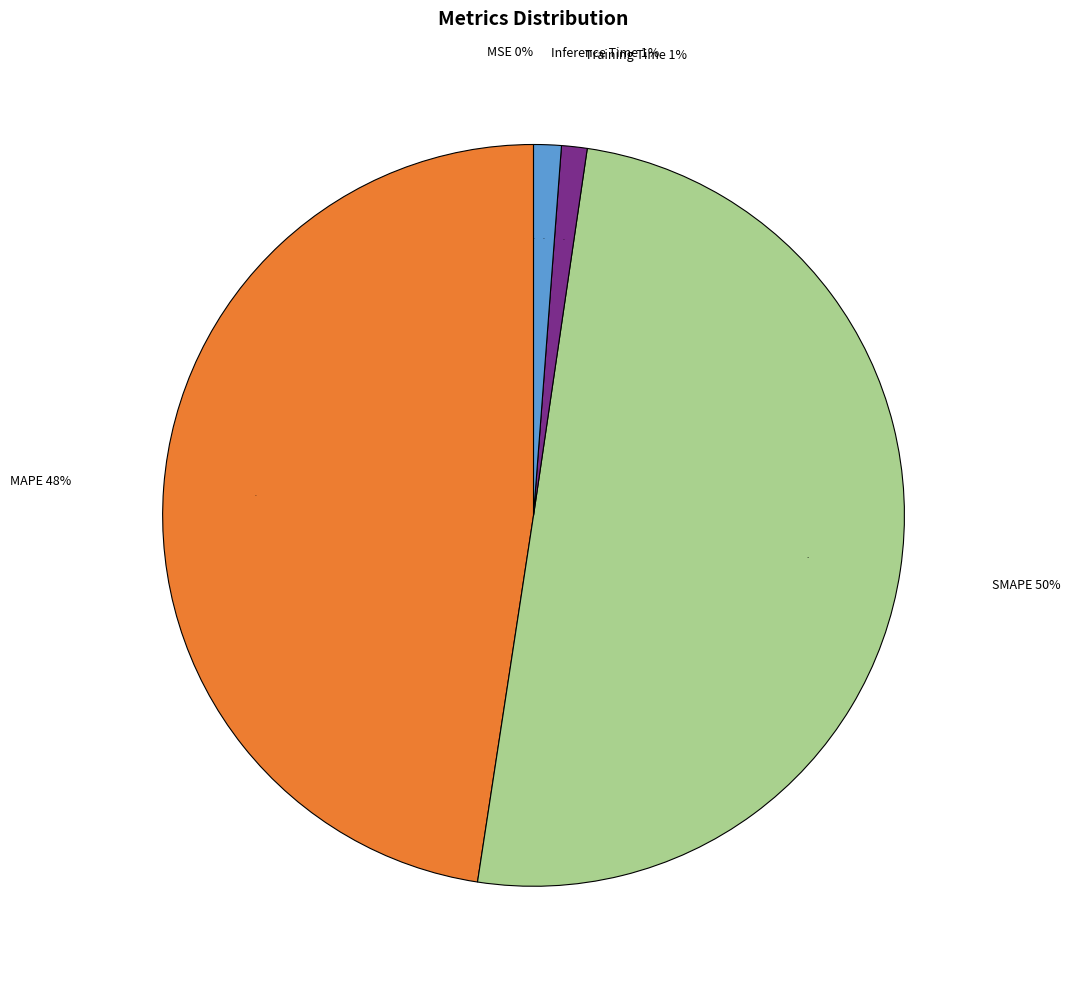

To the nearest percent, what is the combined percentage of Inference Time and SMAPE?

51%